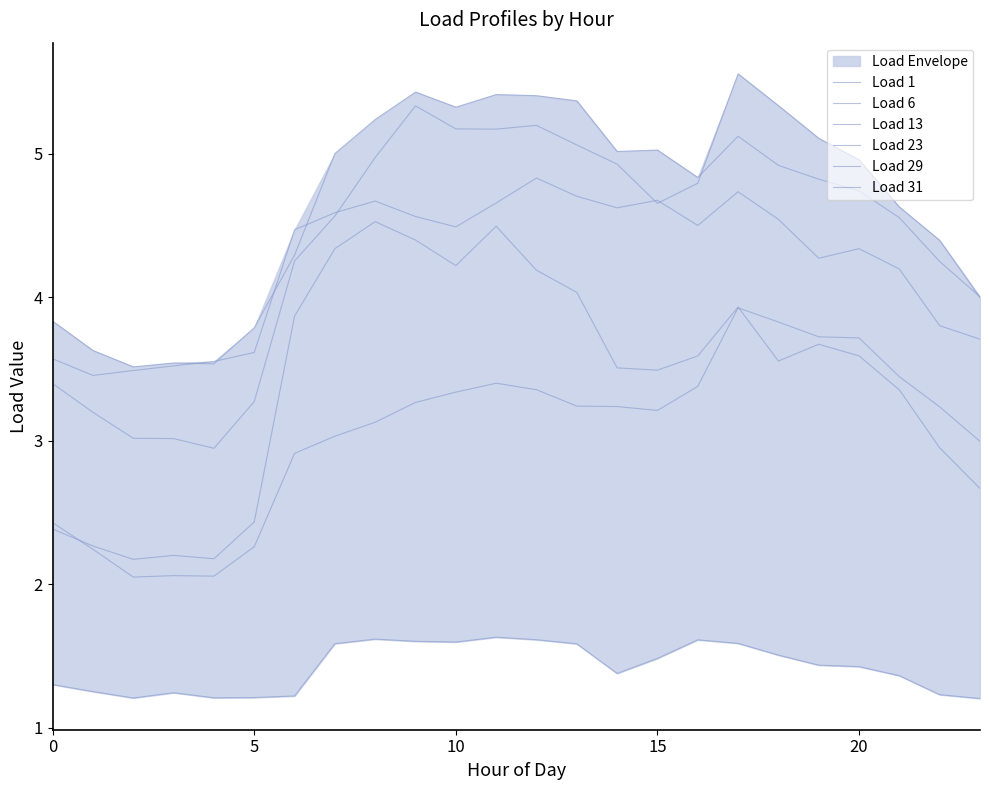

What is the minimum value shown in the chart?

1.2